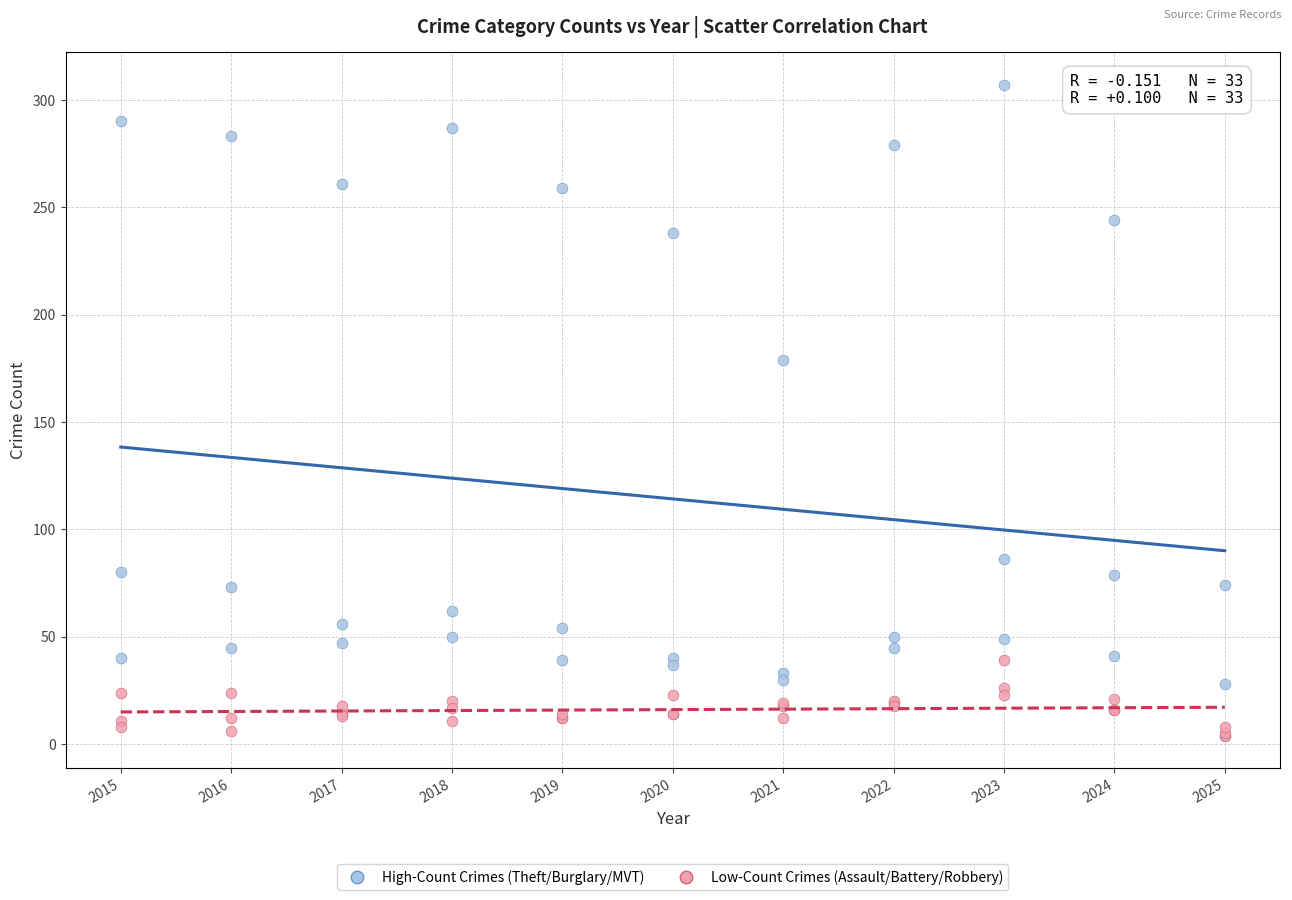

Which series has the largest Y range (max minus min)?

High-Count Crimes (Theft/Burglary/MVT)